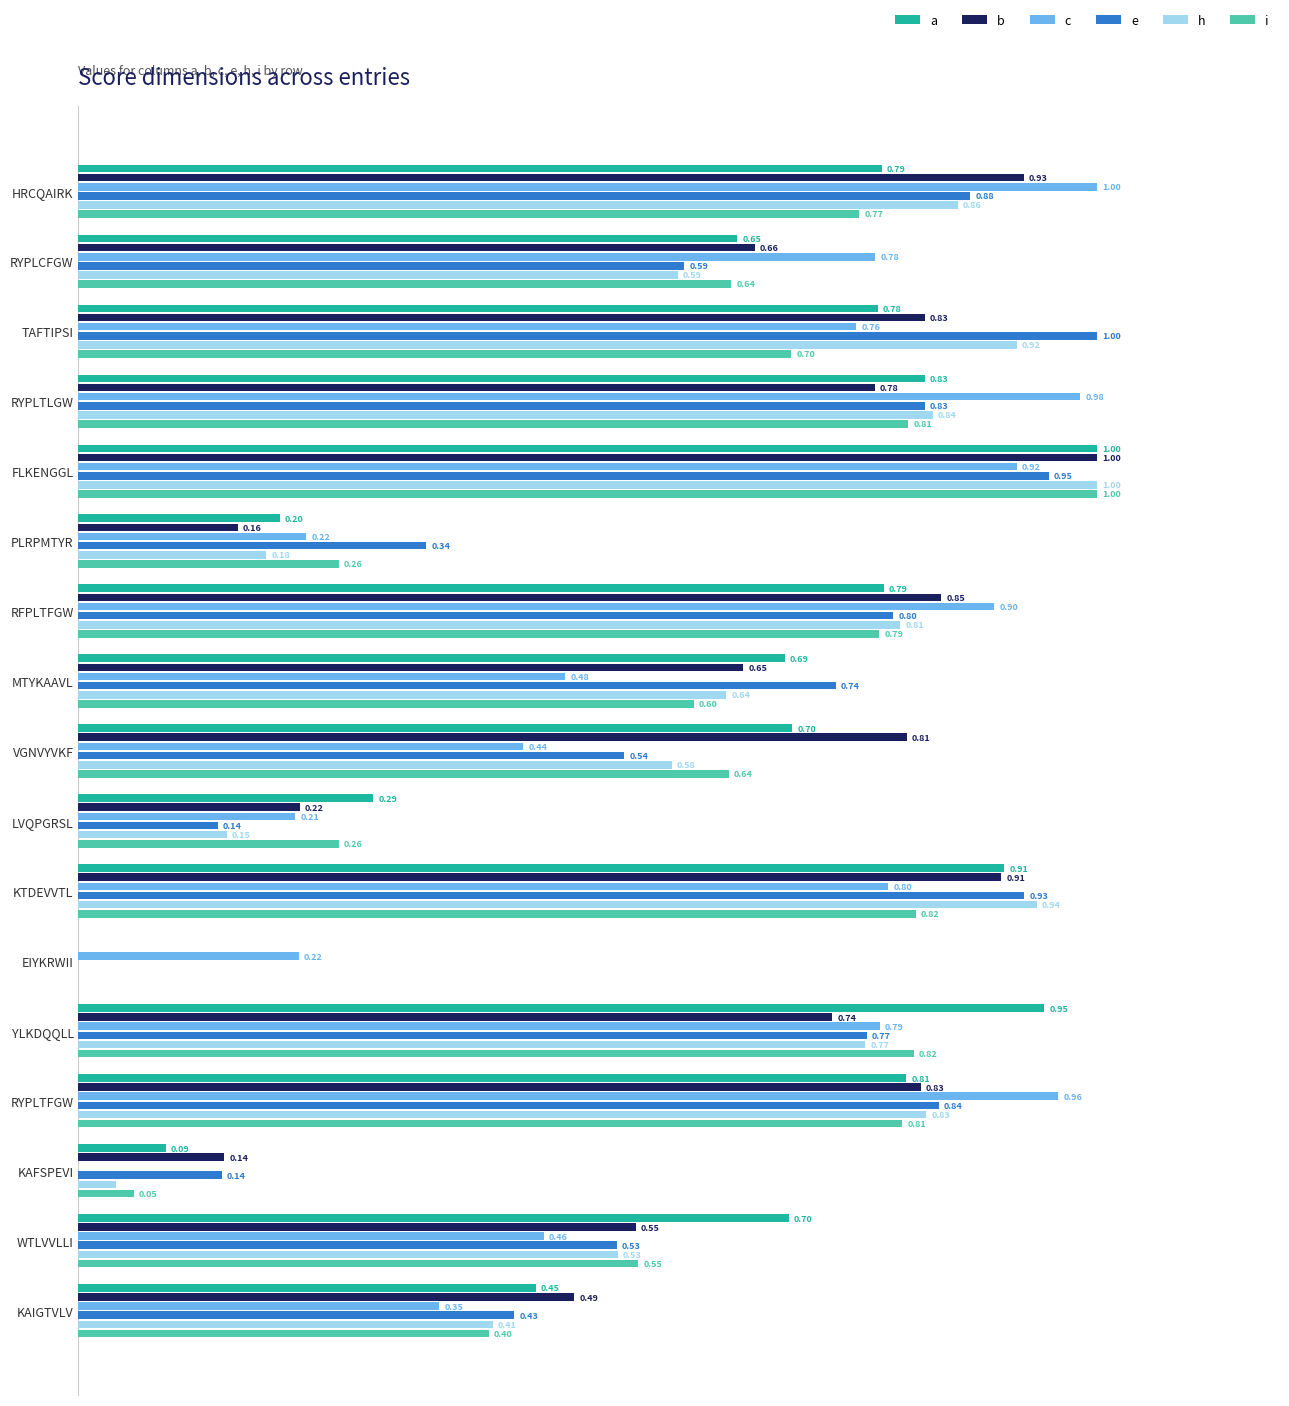

At which category is the sum across all series the highest?

FLKENGGL